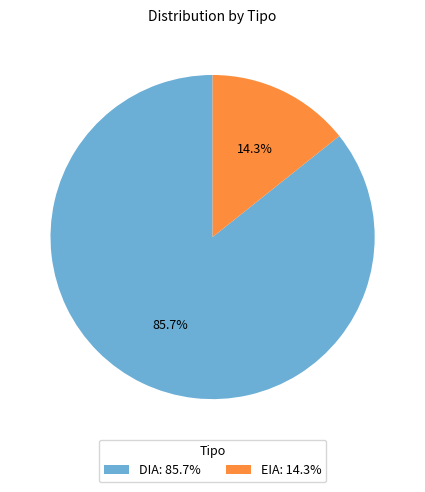

What is the smallest slice in the pie chart?

EIA